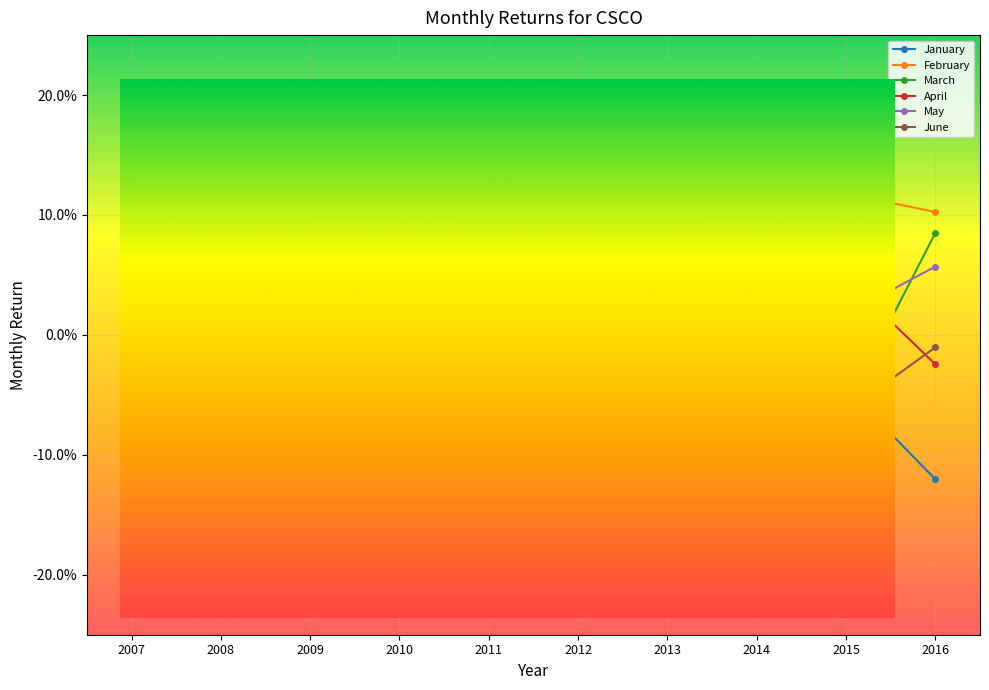

Reading left to right, list all the values displayed in this chart.

January: 2007=-0.0	2008=-0.1	2009=-0.1	2010=-0.1	2011=0.0	2012=0.1	2013=0.0	2014=-0.0	2015=-0.0	2016=-0.1
February: 2007=-0.0	2008=-0.0	2009=-0.0	2010=0.1	2011=-0.1	2012=0.0	2013=0.0	2014=-0.0	2015=0.1	2016=0.1
March: 2007=-0.0	2008=-0.0	2009=0.2	2010=0.1	2011=-0.1	2012=0.1	2013=0.0	2014=0.0	2015=-0.1	2016=0.1
April: 2007=0.0	2008=0.1	2009=0.1	2010=0.0	2011=0.0	2012=-0.0	2013=0.0	2014=0.0	2015=0.0	2016=-0.0
May: 2007=0.0	2008=0.0	2009=-0.0	2010=-0.1	2011=-0.0	2012=-0.2	2013=0.2	2014=0.1	2015=0.0	2016=0.1
June: 2007=0.0	2008=-0.1	2009=0.0	2010=-0.1	2011=-0.1	2012=0.1	2013=0.0	2014=0.0	2015=-0.1	2016=-0.0